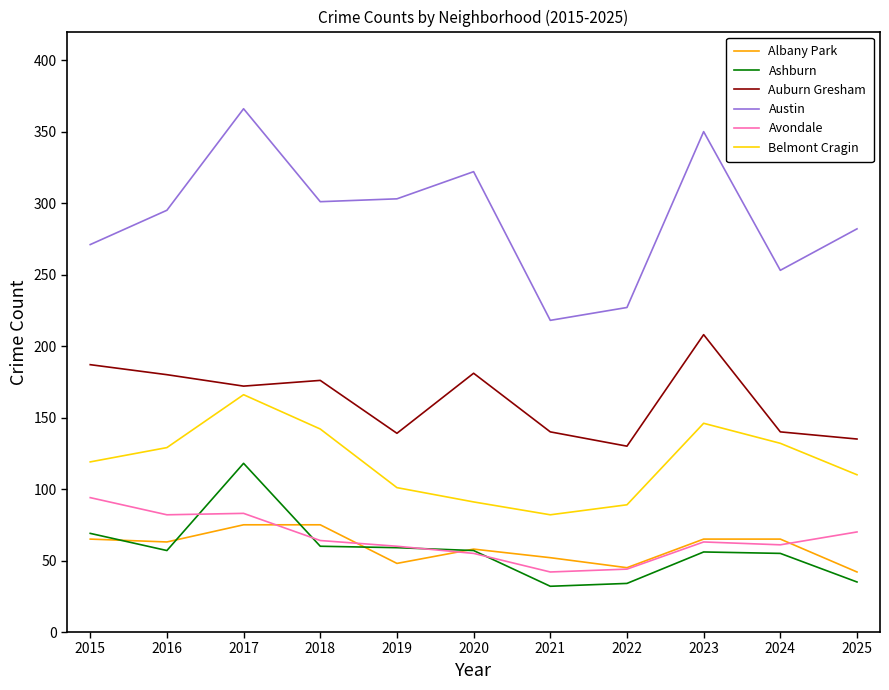

True or false: Austin and Avondale cross at least once.

False